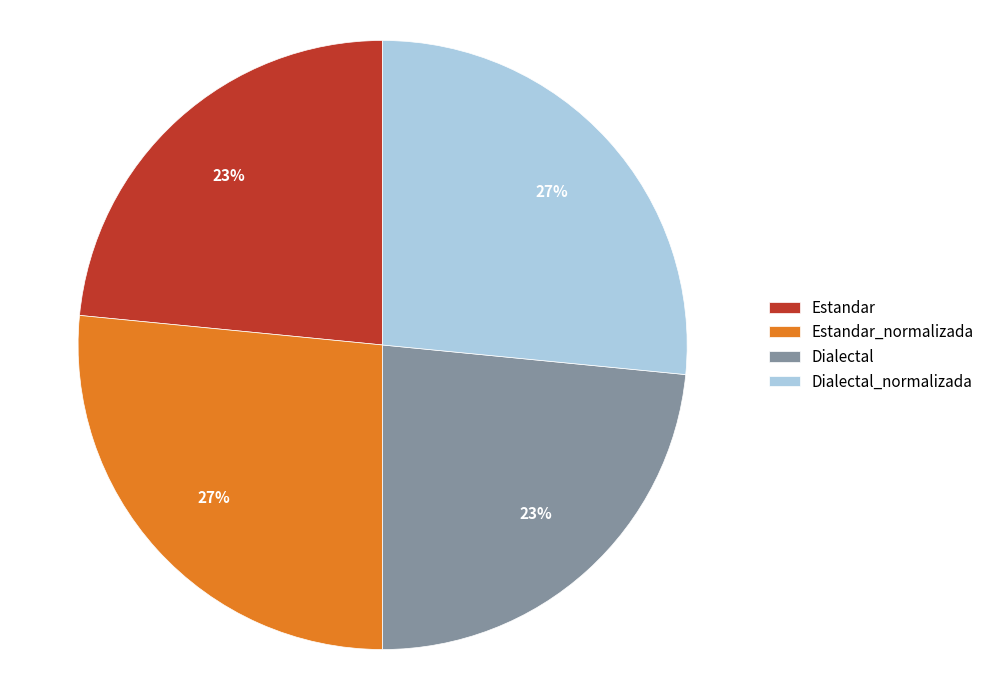

Count the number of slices in the pie.

4